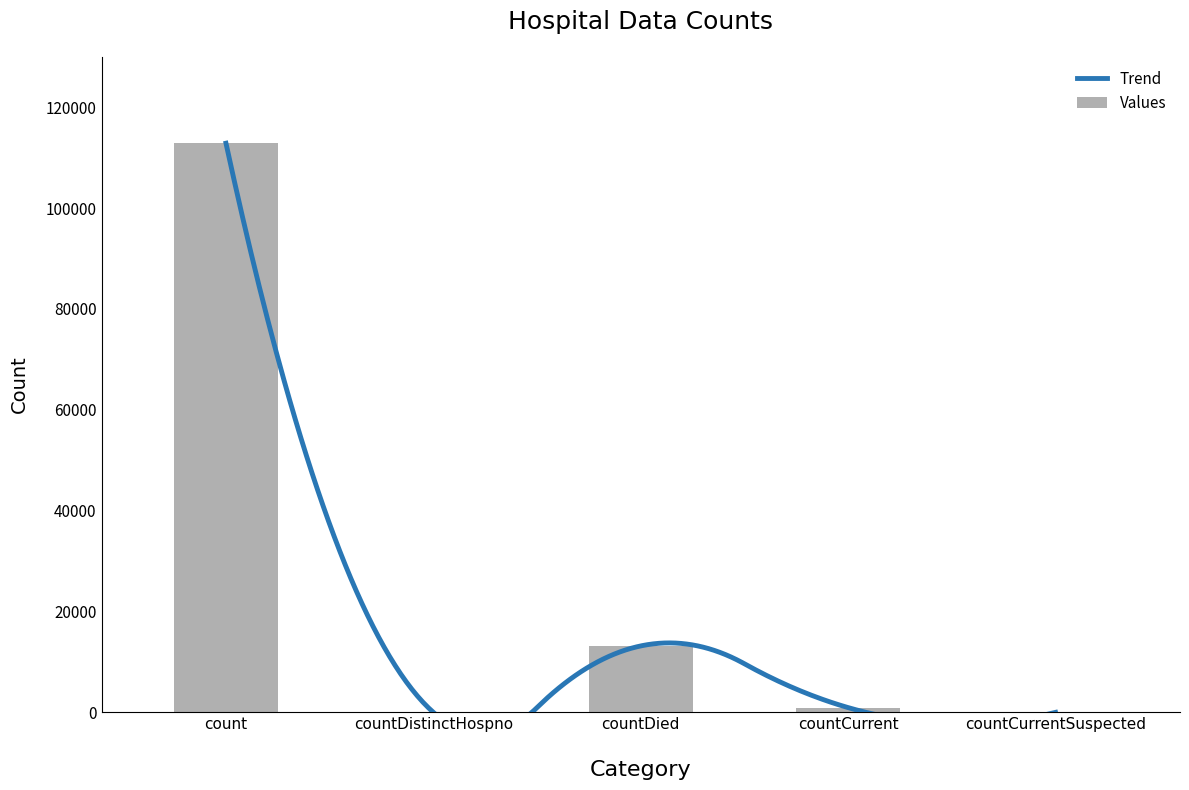

Rank the categories by value from highest to lowest.

count, countDied, countCurrent, countDistinctHospno, countCurrentSuspected